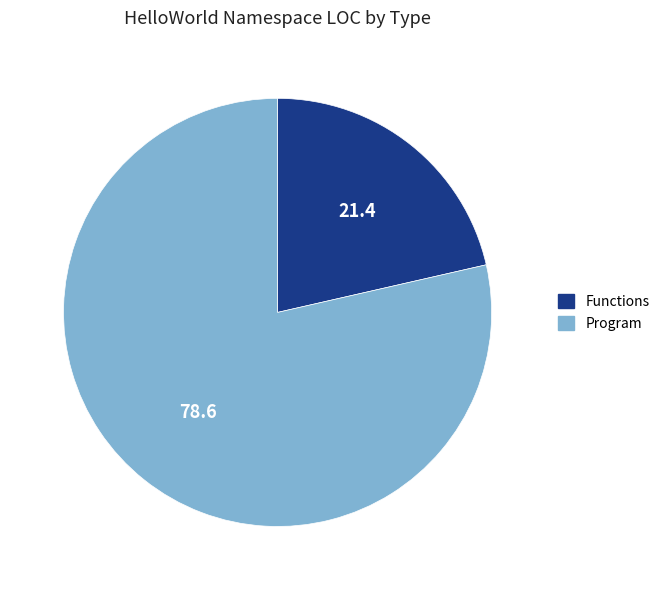

Is the sum of Functions and Program greater than half?

Yes